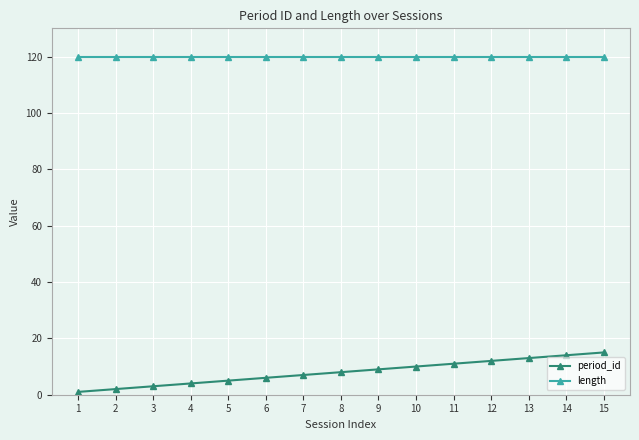

Rank the series by their average value, from lowest to highest.

period_id, length